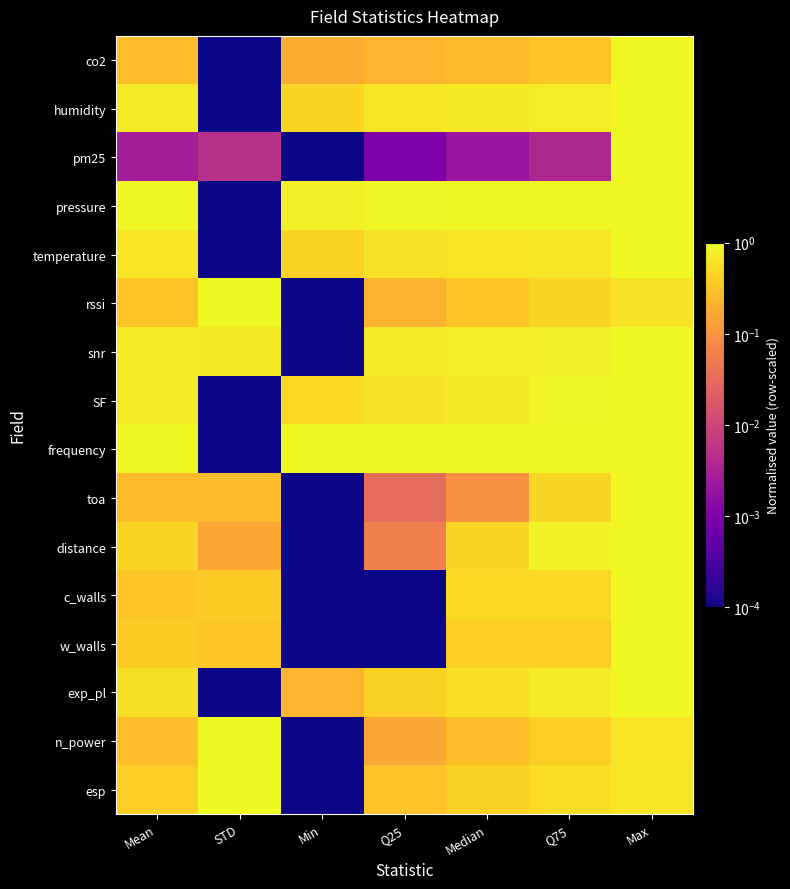

Which series has the largest total across all categories?

frequency